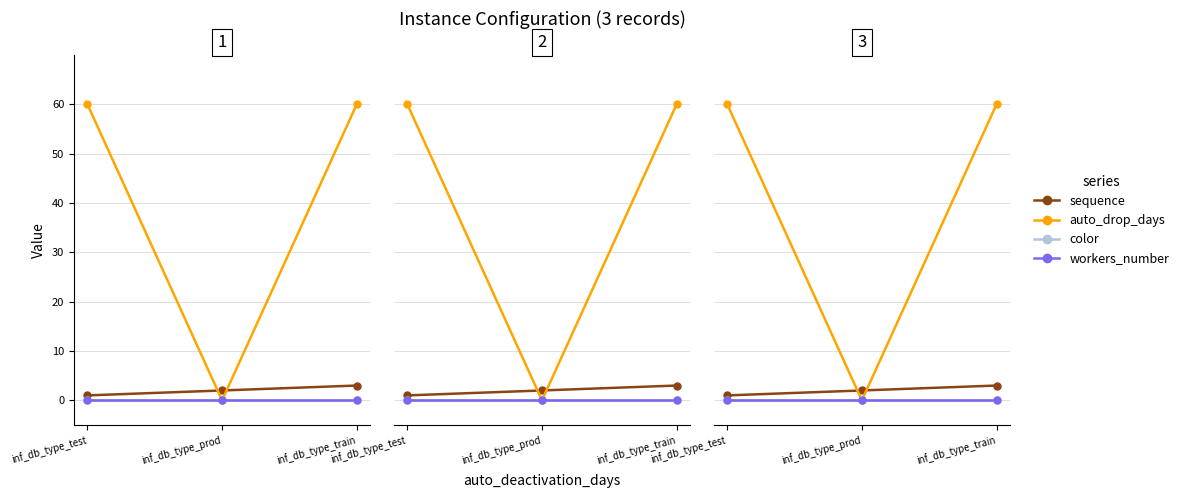

Which series has the largest range (max minus min)?

auto_drop_days